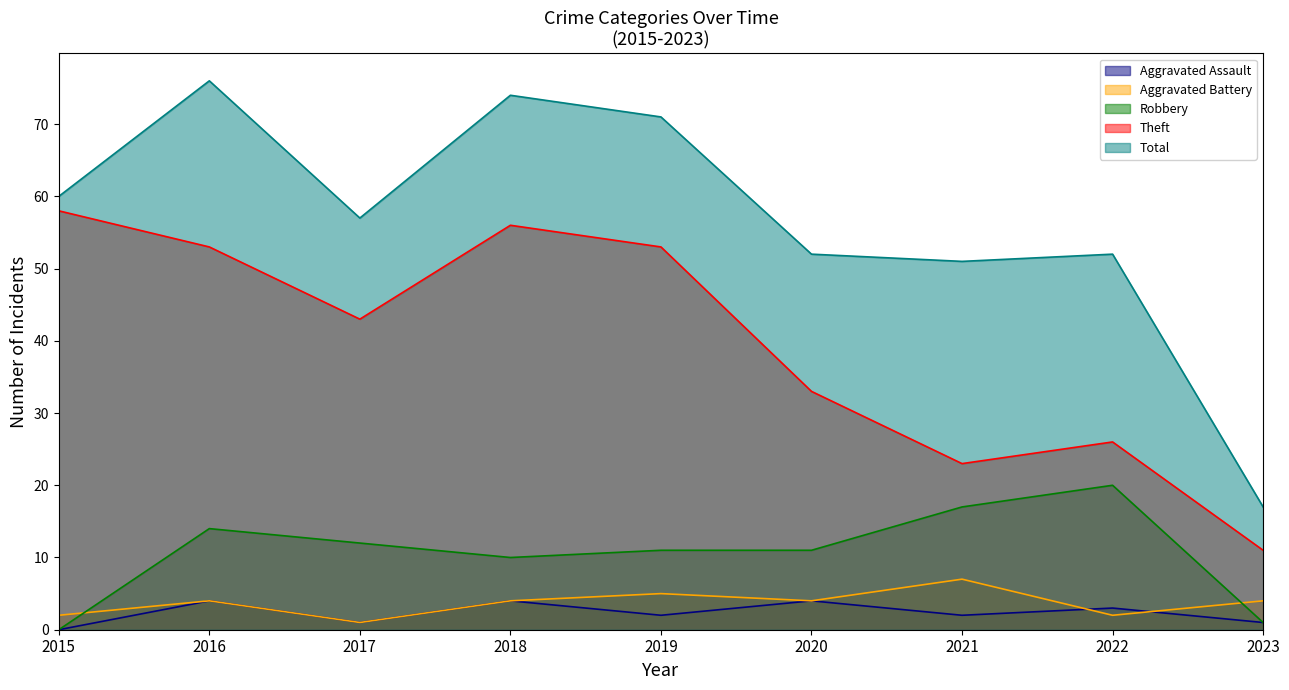

Reading left to right, extract all data points from this chart.

Aggravated Assault: 2015=0	2016=4	2017=1	2018=4	2019=2	2020=4	2021=2	2022=3	2023=1
Aggravated Battery: 2015=2	2016=4	2017=1	2018=4	2019=5	2020=4	2021=7	2022=2	2023=4
Robbery: 2015=0	2016=14	2017=12	2018=10	2019=11	2020=11	2021=17	2022=20	2023=1
Theft: 2015=58	2016=53	2017=43	2018=56	2019=53	2020=33	2021=23	2022=26	2023=11
Total: 2015=60	2016=76	2017=57	2018=74	2019=71	2020=52	2021=51	2022=52	2023=17